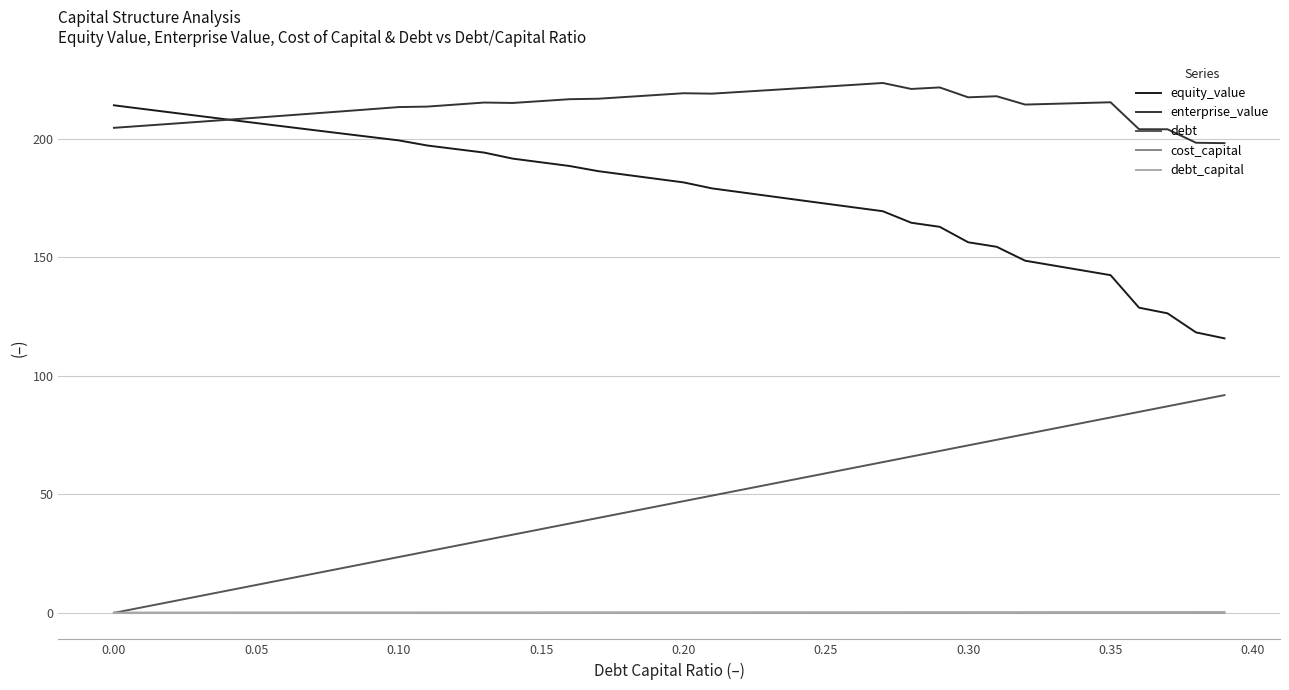

How many lines are shown in the chart?

5